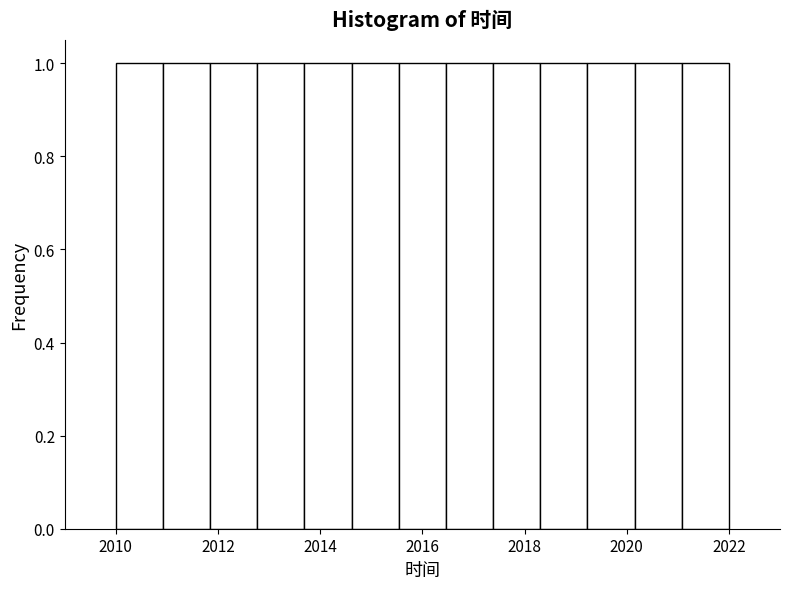

How tall is the bar that spans 2017.4 to 2018.4 on the x-axis? Neither the bar edges nor the heights are printed on the chart, so give them approximately, as read against the axes.

1